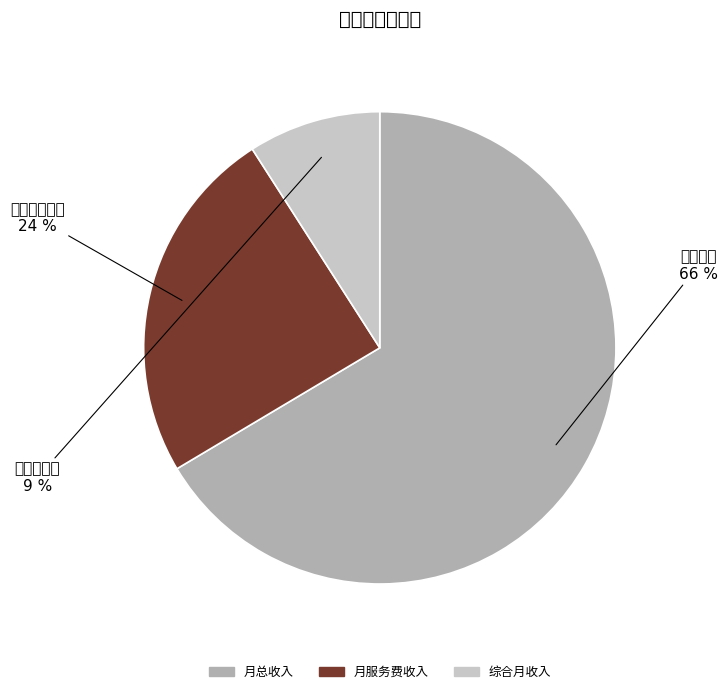

To the nearest percent, what percentage of the pie is 月服务费收入?

24%